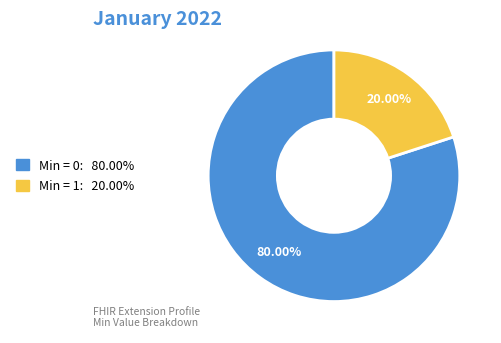

Count the number of slices in the pie.

2